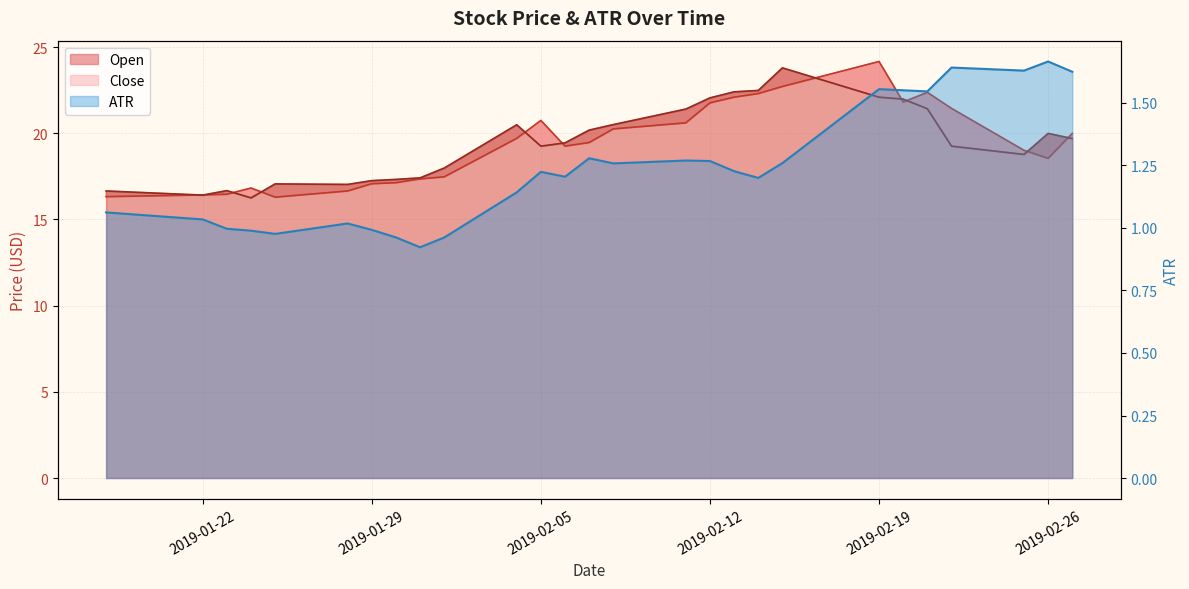

At how many categories does at least one series exceed 8?

27